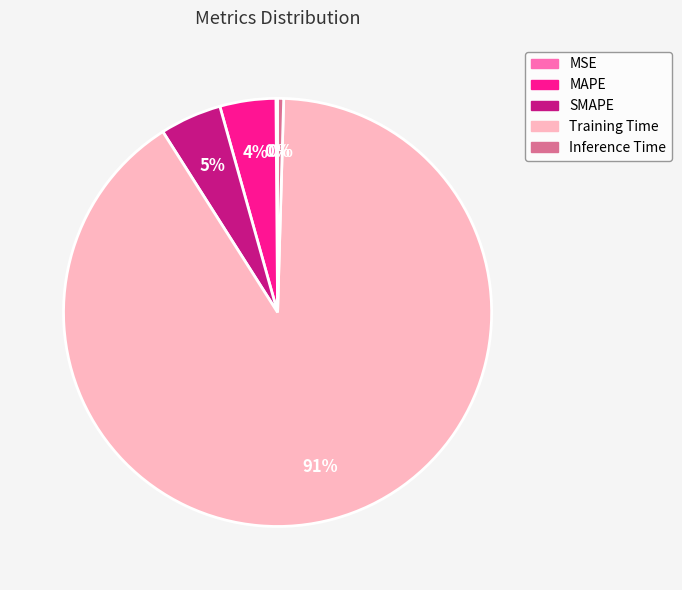

Does any single category account for the majority?

Yes